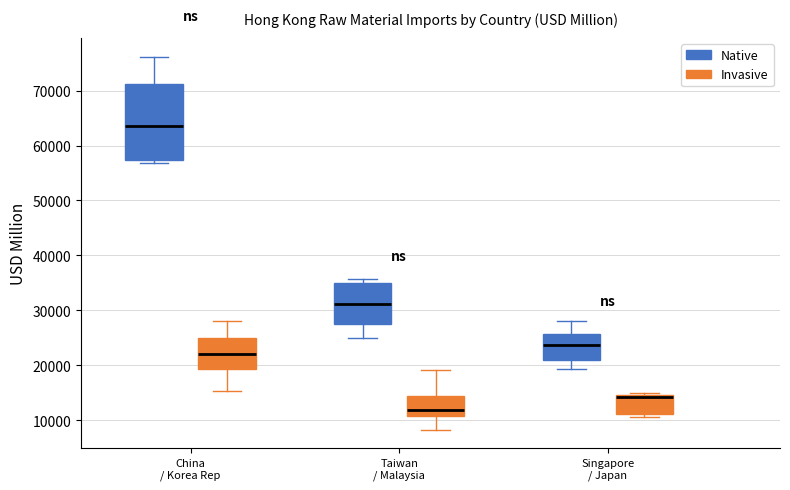

Reading left to right, read every box against the y-axis: the position of its median line, the range the box covers, and the ends of its whiskers. The values are not printed on the chart, so give them approximately, as read against the axis.

China / Korea Rep (Native): median 64000, box 57000 to 71000, whiskers 57000 (just below the box's lower edge) to 76000
China / Korea Rep (Invasive): median 22000, box 19000 to 25000, whiskers 15000 to 28000
Taiwan / Malaysia (Native): median 31000, box 27000 to 35000, whiskers 25000 to 36000
Taiwan / Malaysia (Invasive): median 12000, box 11000 to 14000, whiskers 8000 to 19000
Singapore / Japan (Native): median 24000, box 21000 to 26000, whiskers 19000 to 28000
Singapore / Japan (Invasive): median 14000, box 11000 to 15000, whiskers 11000 (just below the box's lower edge) to 15000 (just above the box's upper edge)